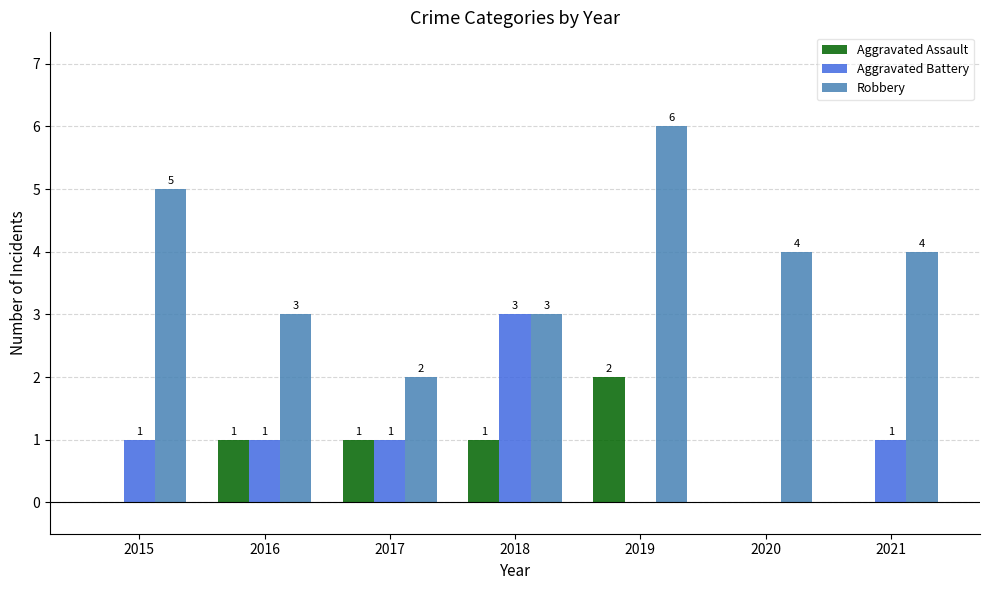

Between 2015 and 2016, which series saw the biggest shift?

Robbery